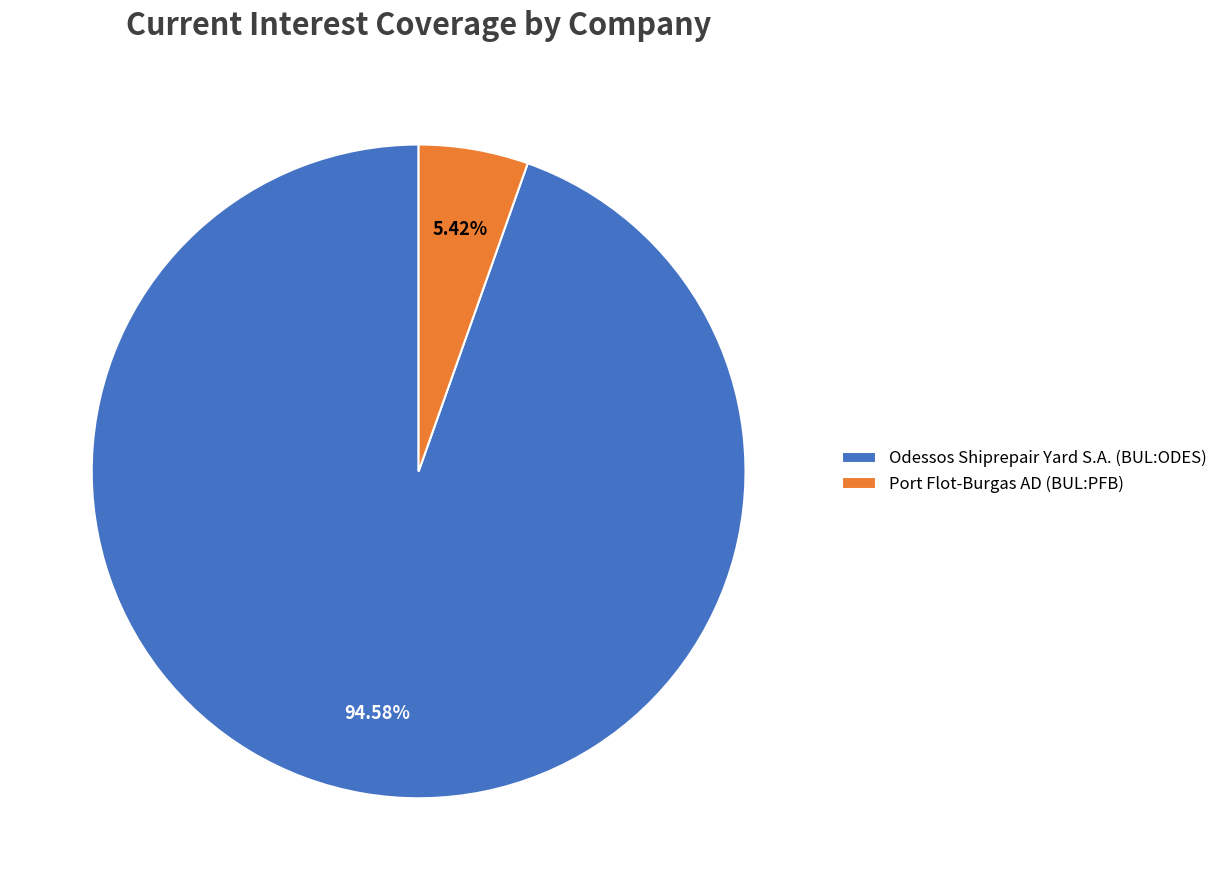

What is the majority slice?

Odessos Shiprepair Yard S.A. (BUL:ODES)